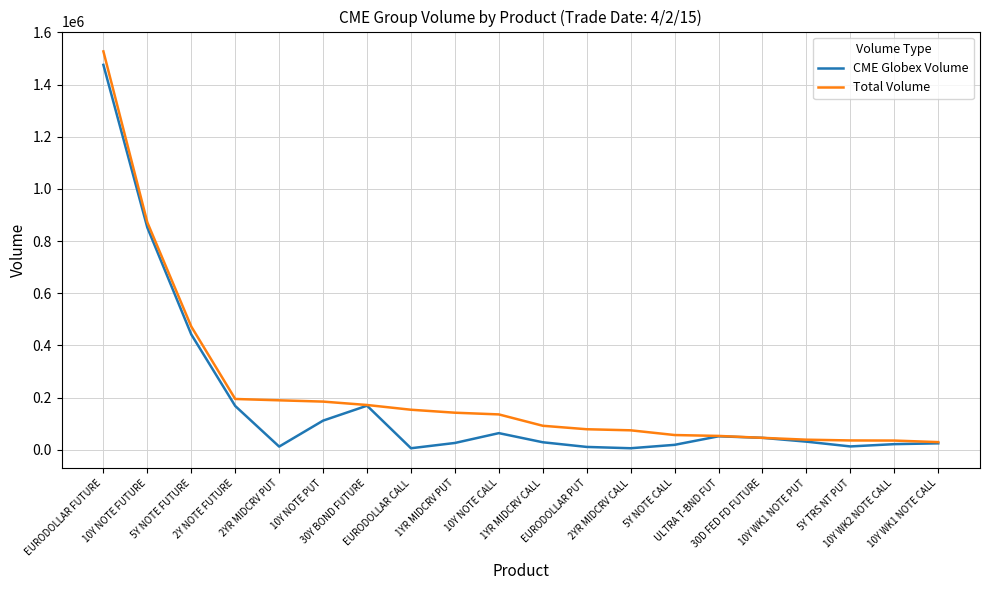

What is the maximum value for CME Globex Volume?

1475859